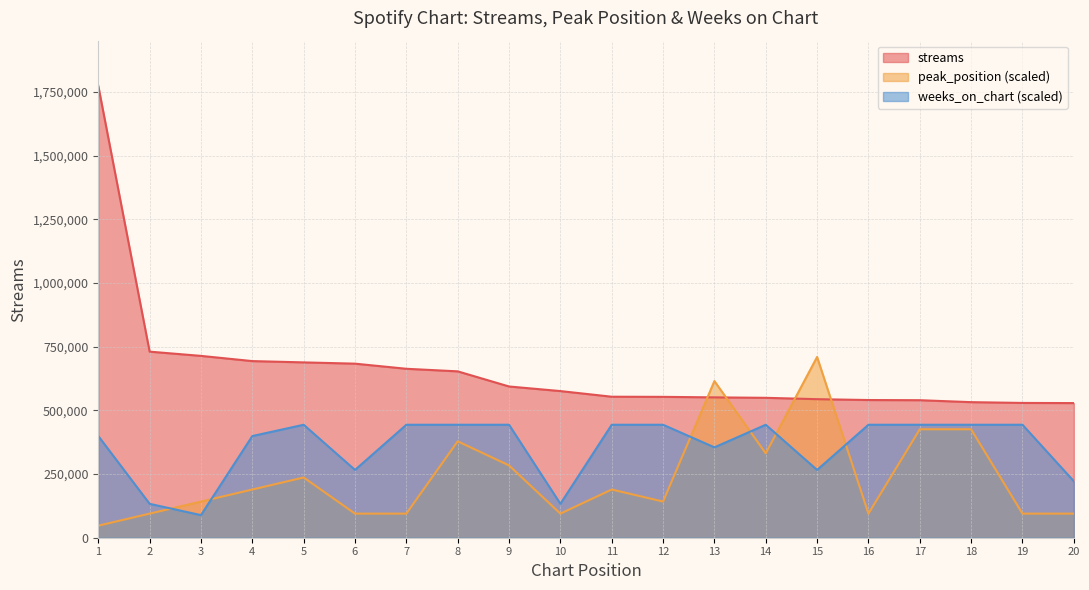

True or false: streams has a value of 683597.0 at 6.

True